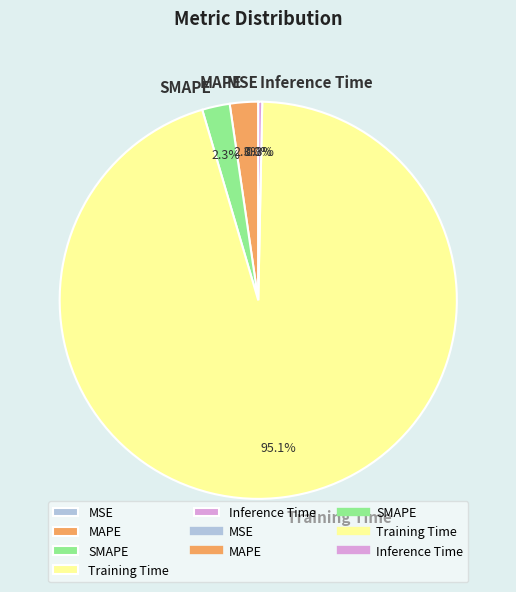

What portion of the pie excludes MAPE?

97.7%